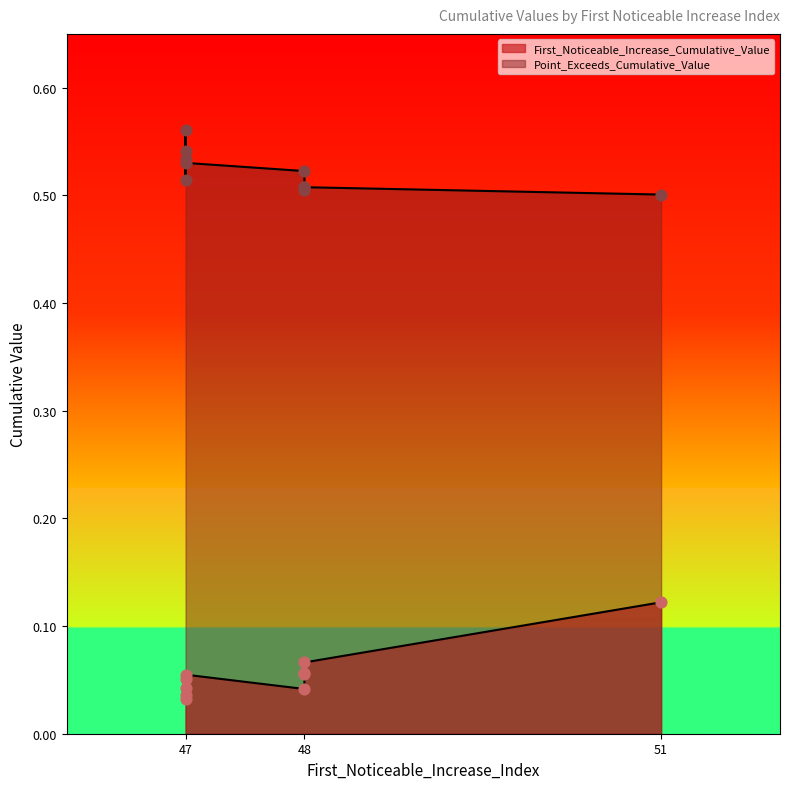

Which series reaches the minimum Y coordinate?

First_Noticeable_Increase_Cumulative_Value